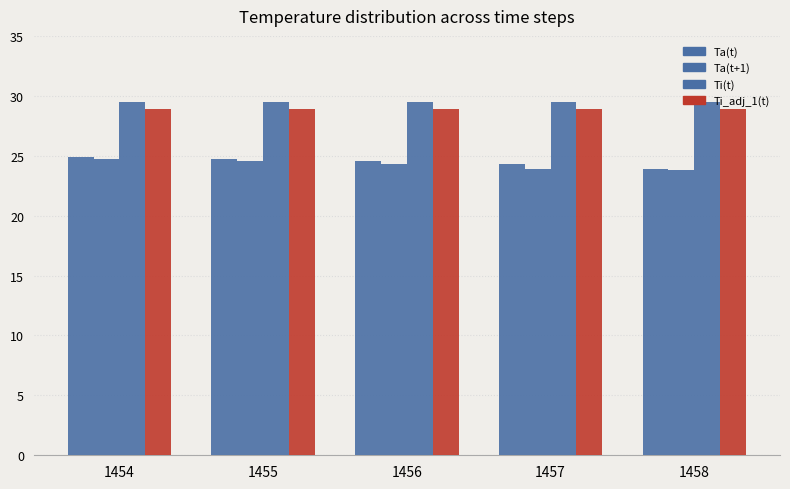

How many series are shown in this chart?

4